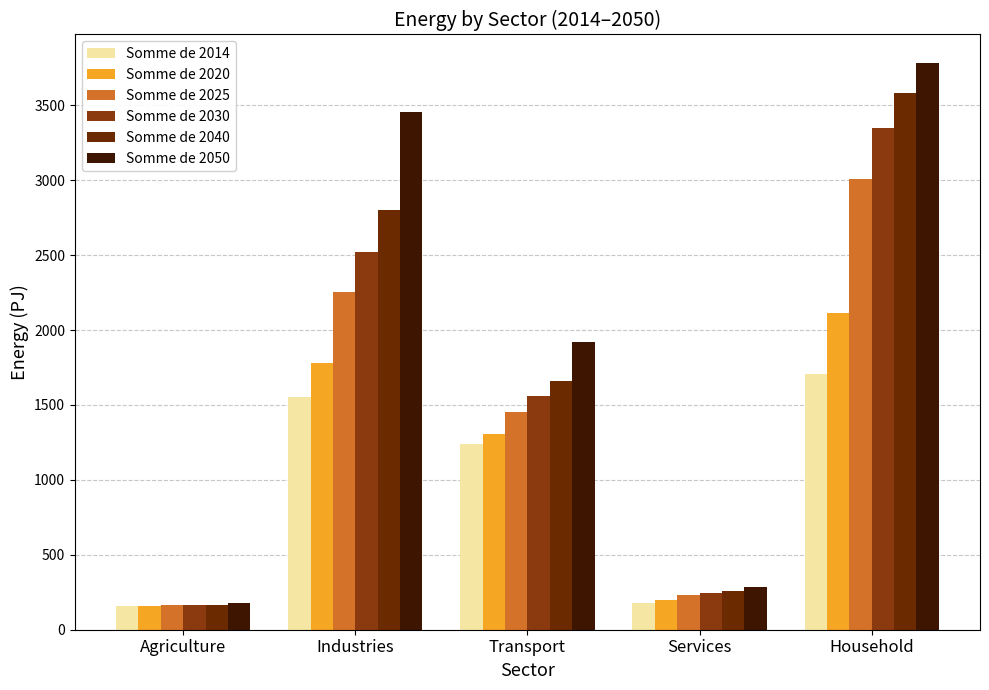

At which category is the sum across all series the highest?

Household